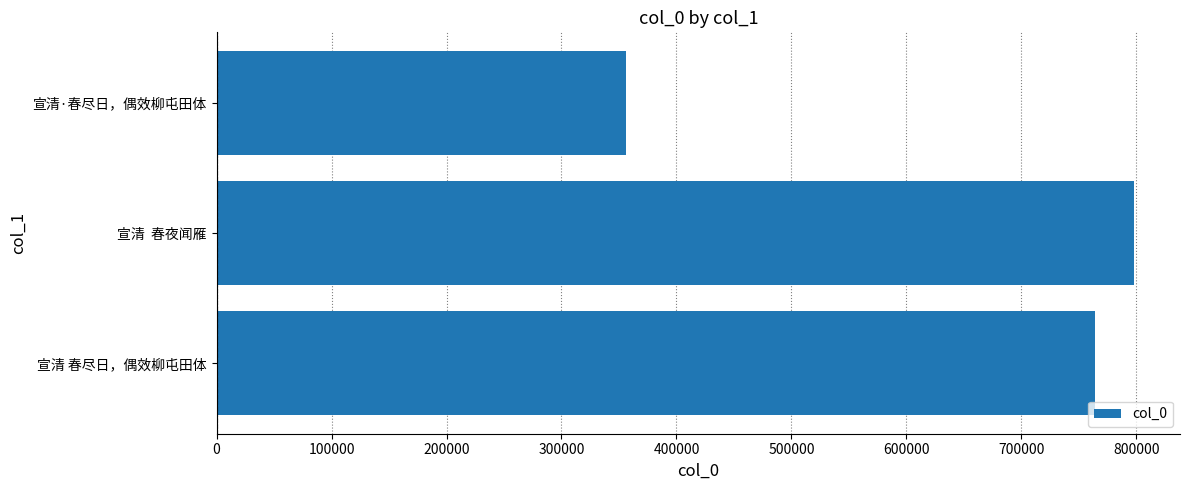

True or false: the data shows 356354 at 宣清·春尽日，偶效柳屯田体.

True